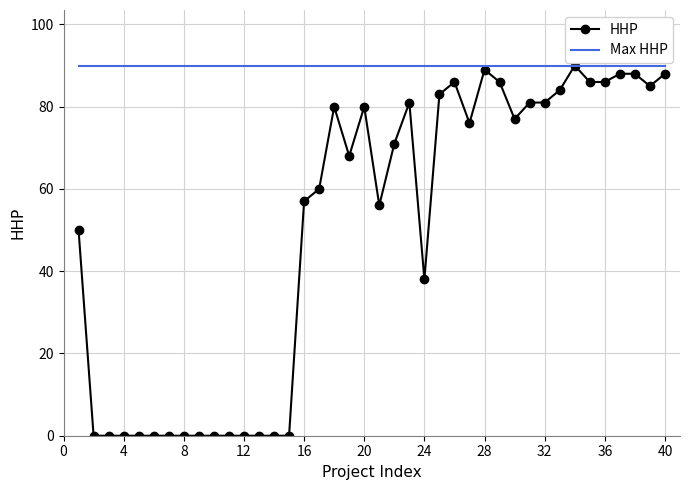

Which series has the largest range (max minus min)?

HHP